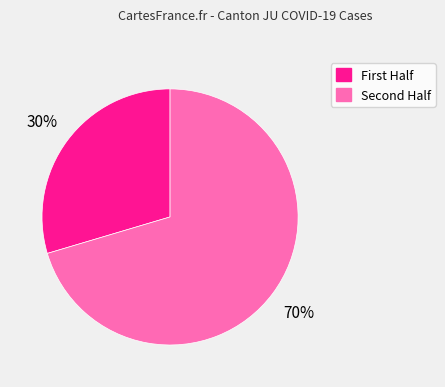

Is there any slice that represents more than half of the pie?

Yes